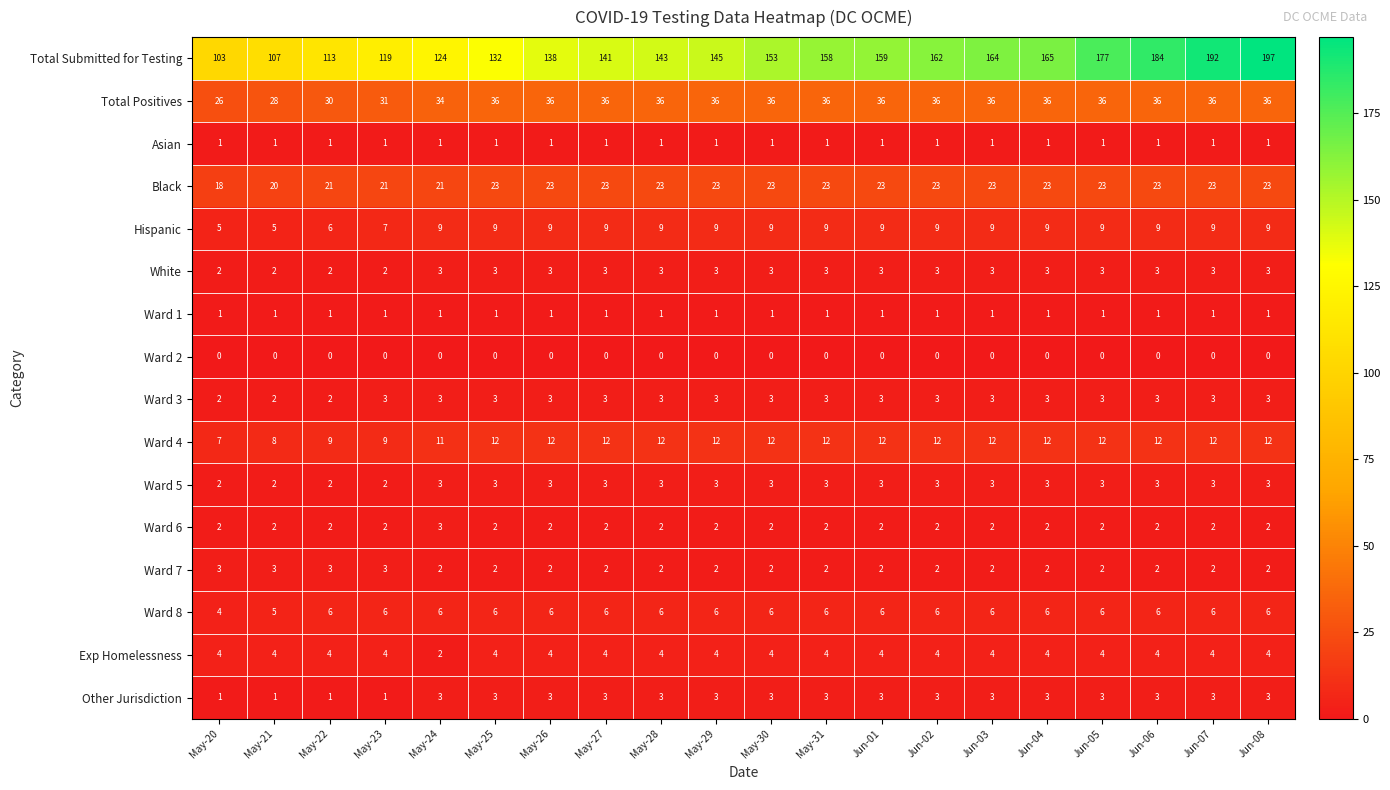

How many Total Positives values are between 36 and 37?

15